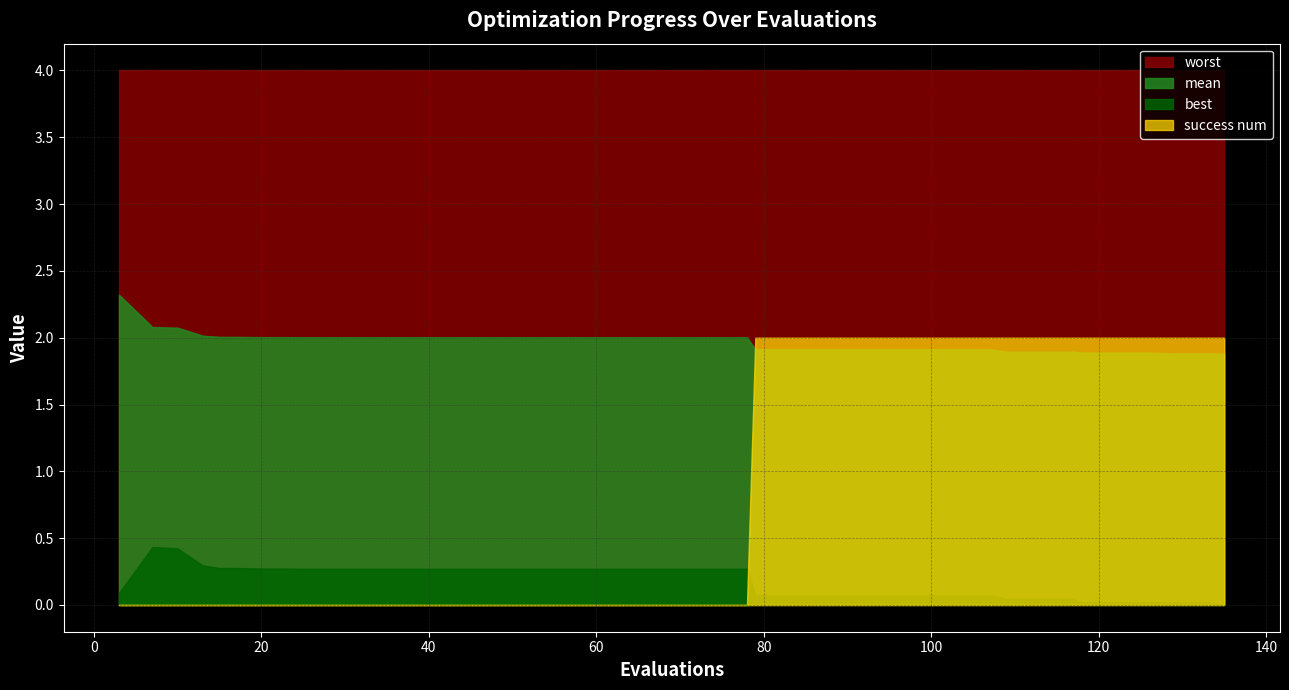

Count the number of categories in the chart.

40